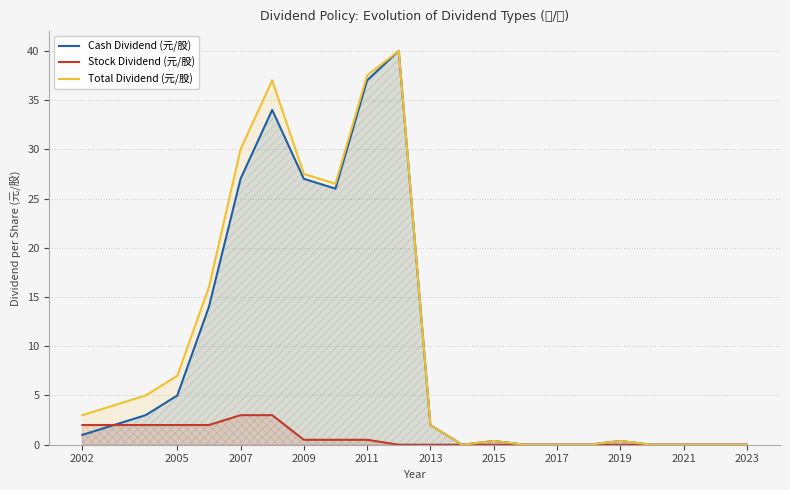

What is the greatest value displayed?

40.0